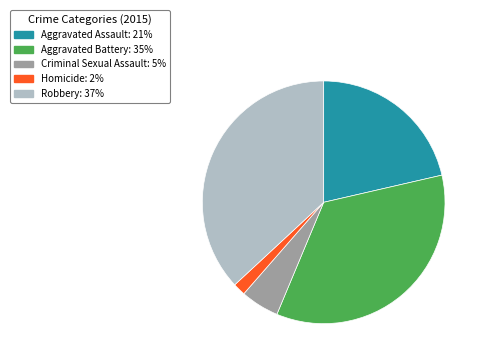

Is the sum of Homicide and Aggravated Assault greater than half?

No